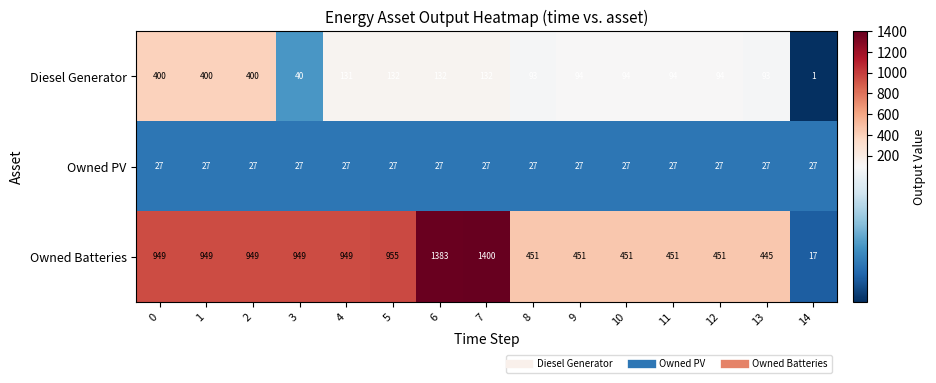

What is the sum of all Owned Batteries values?

11200